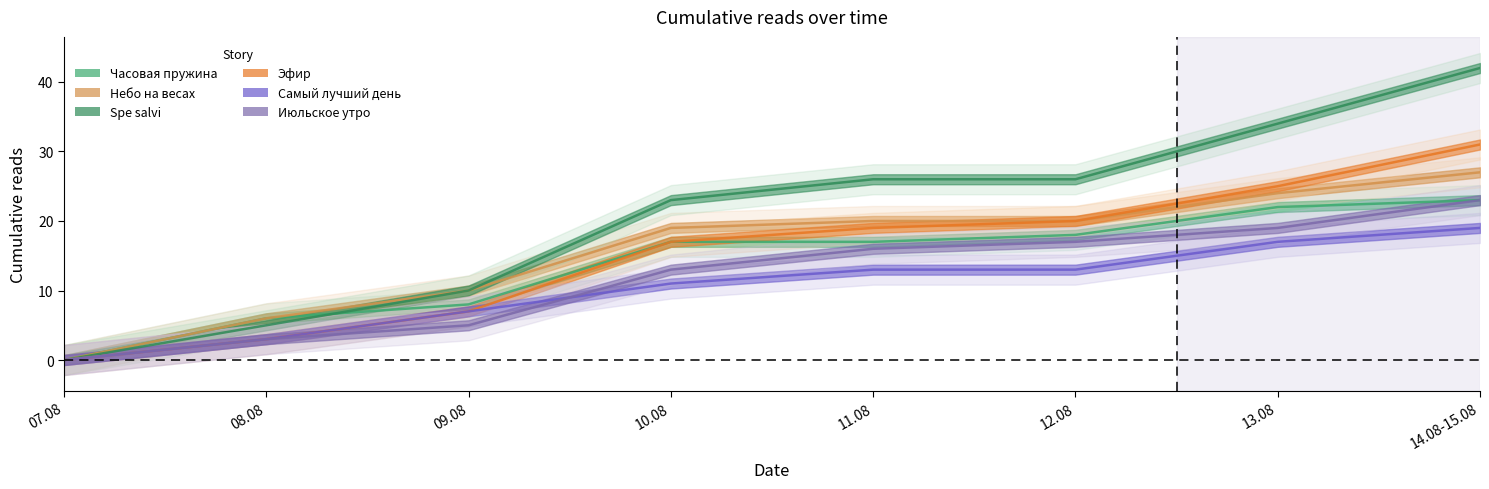

What is the difference between the maximum and second lowest values in the Самый лучший день series?

16